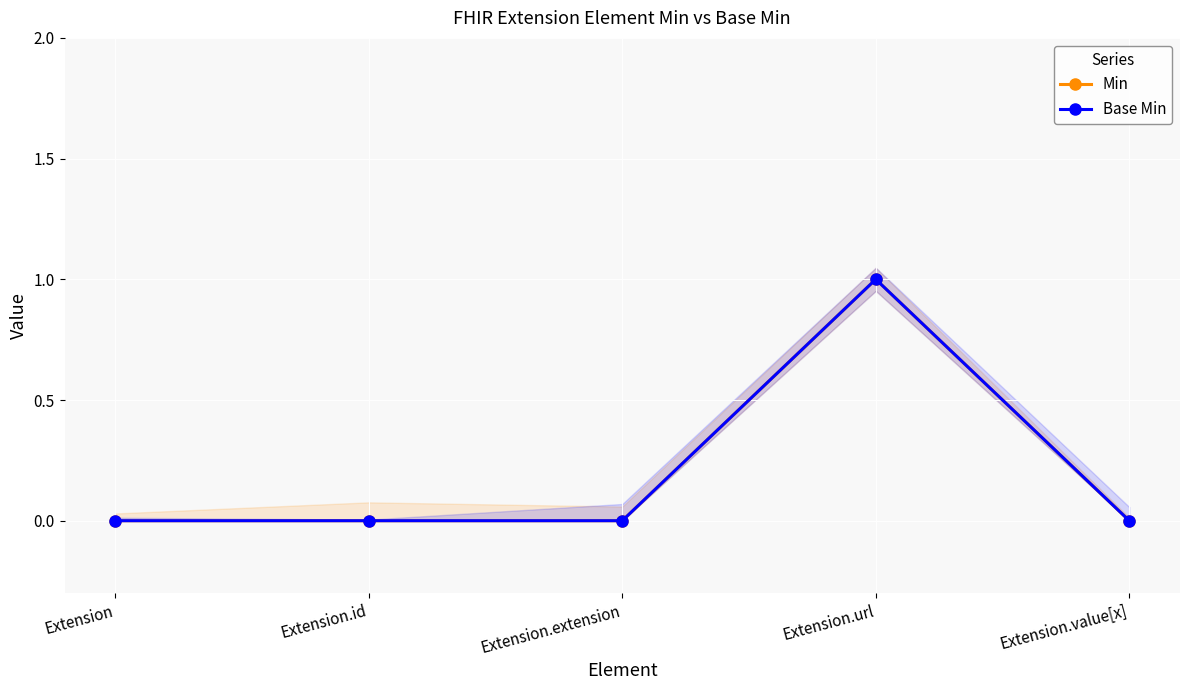

True or false: Min has more than 1 interior local peaks.

False